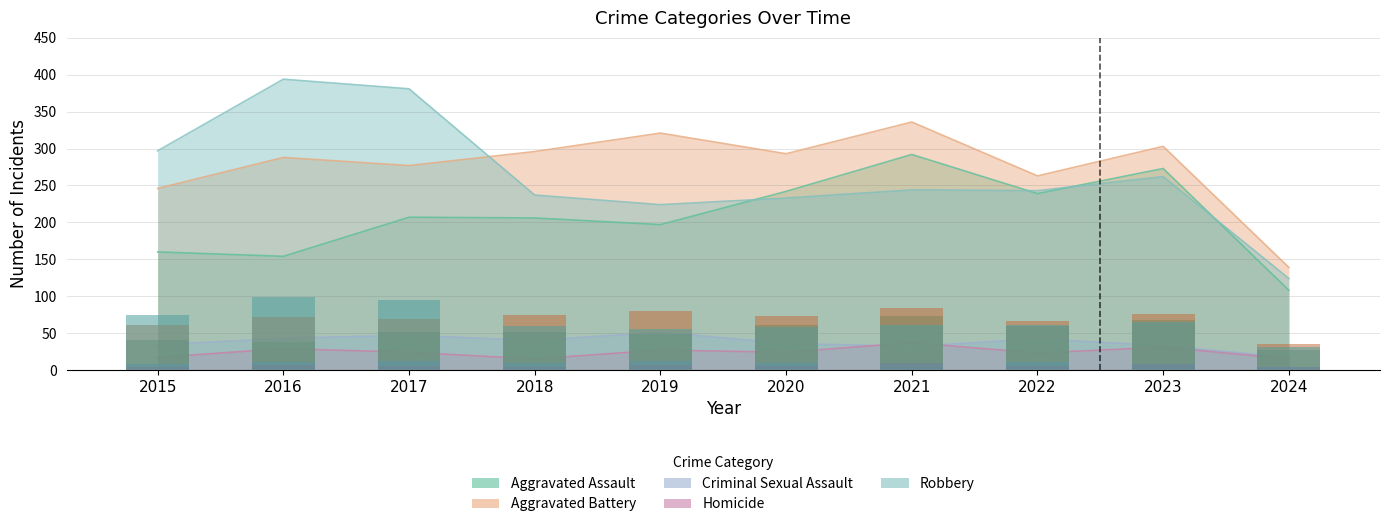

Between 2024 and 2022, which is larger?

2022